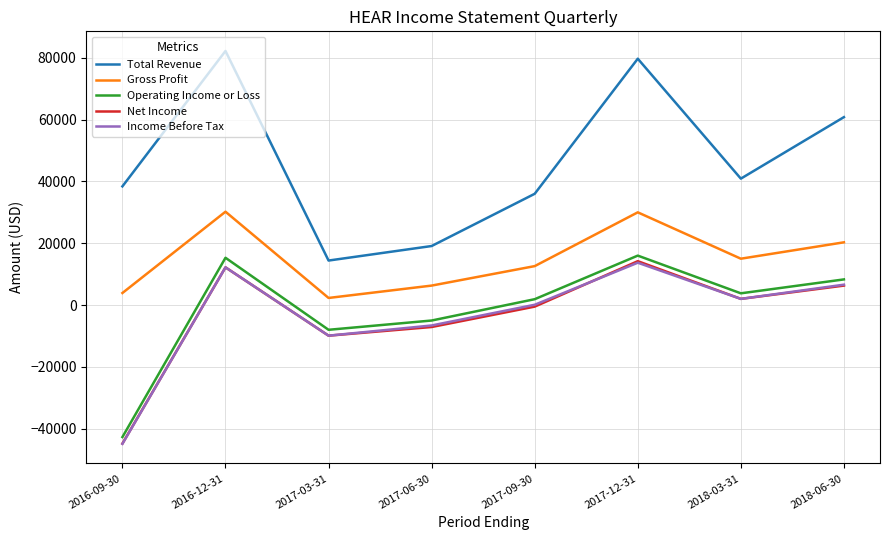

The value of Operating Income or Loss at 2017-03-31 is -8000. True or false?

True